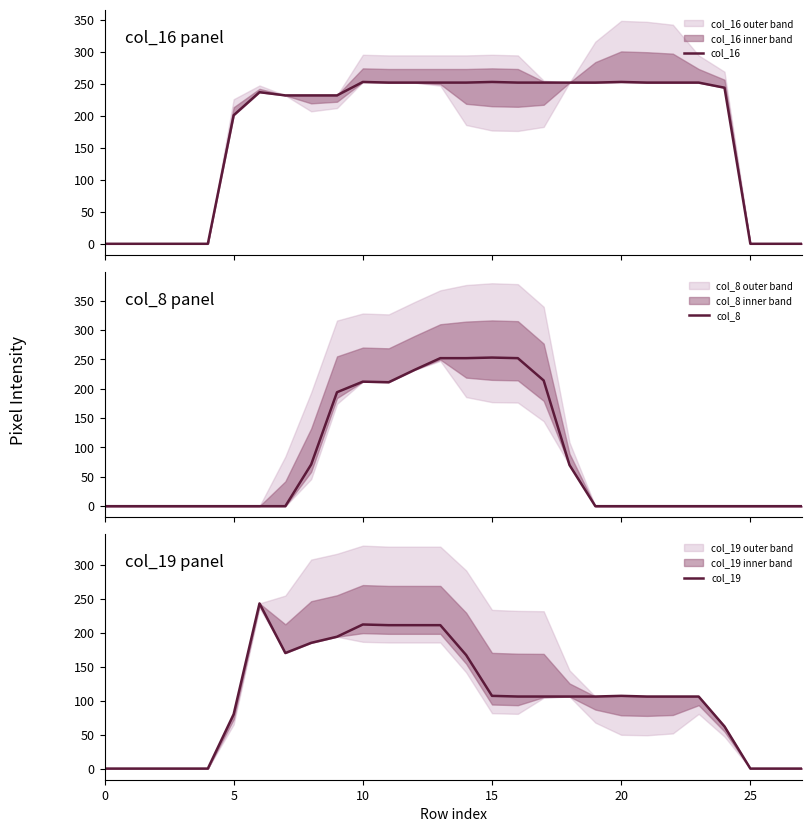

Where is col_8 nearest to the value 126?

8